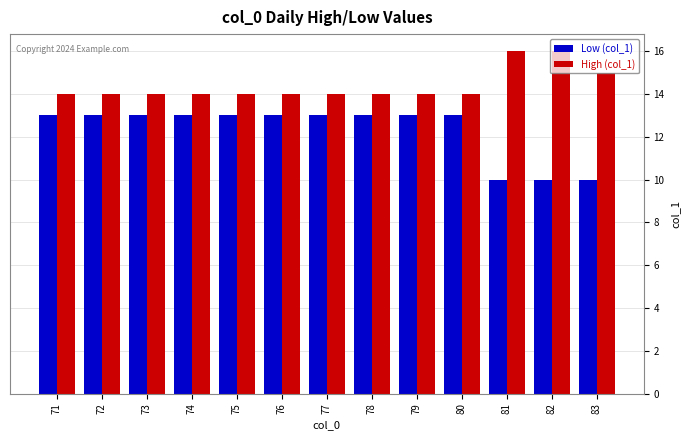

True or false: High (col_1) has a value of 8 at 71.

False